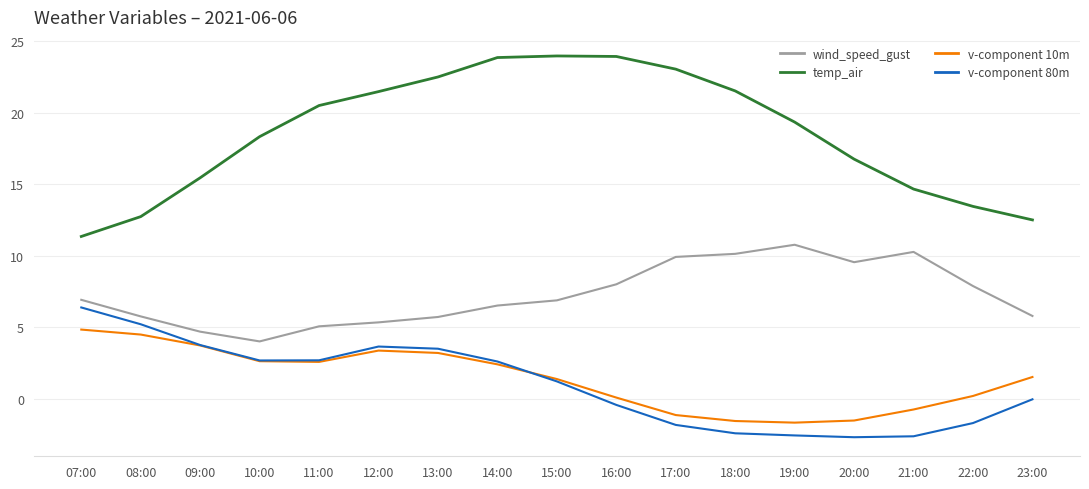

Read the wind_speed_gust value at 07:00.

6.9